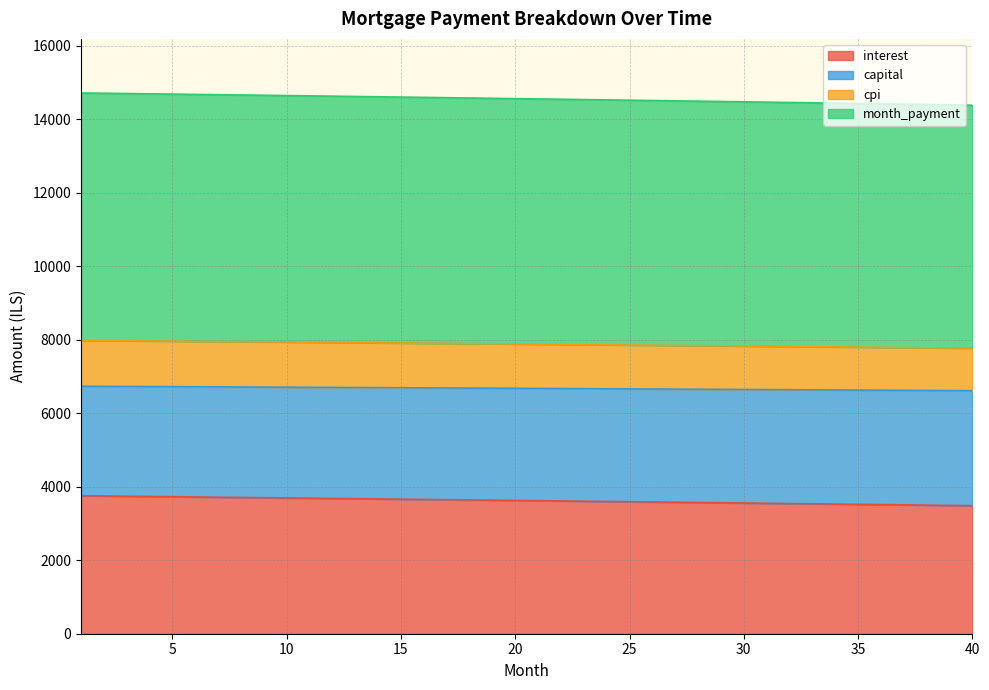

True or false: interest has more than 2 points higher than both neighbors.

False